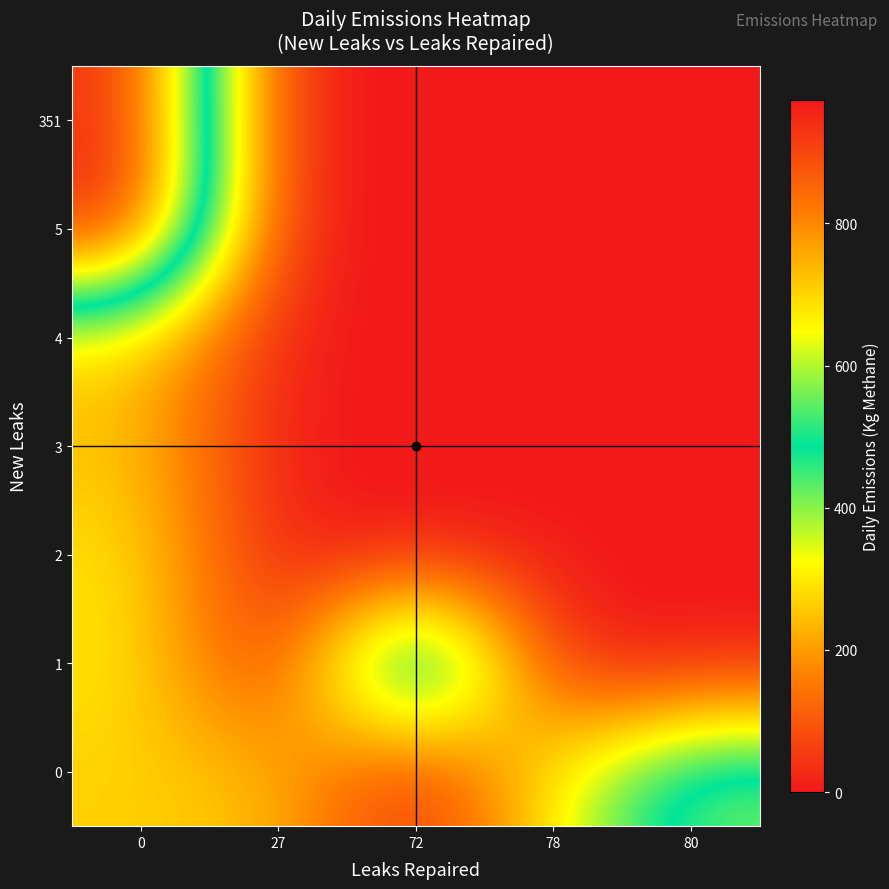

Reading right to left, list all the values displayed in this chart.

0: 80=567.3	78=313.7	72=0.0	27=244.7	0=266.0
1: 80=0.0	78=0.0	72=789.9	27=0.0	0=300.9
2: 80=0.0	78=0.0	72=0.0	27=0.0	0=293.4
3: 80=0.0	78=0.0	72=0.0	27=0.0	0=251.4
4: 80=0.0	78=0.0	72=0.0	27=0.0	0=273.3
5: 80=0.0	78=0.0	72=0.0	27=0.0	0=969.5
351: 80=0.0	78=0.0	72=0.0	27=0.0	0=950.6